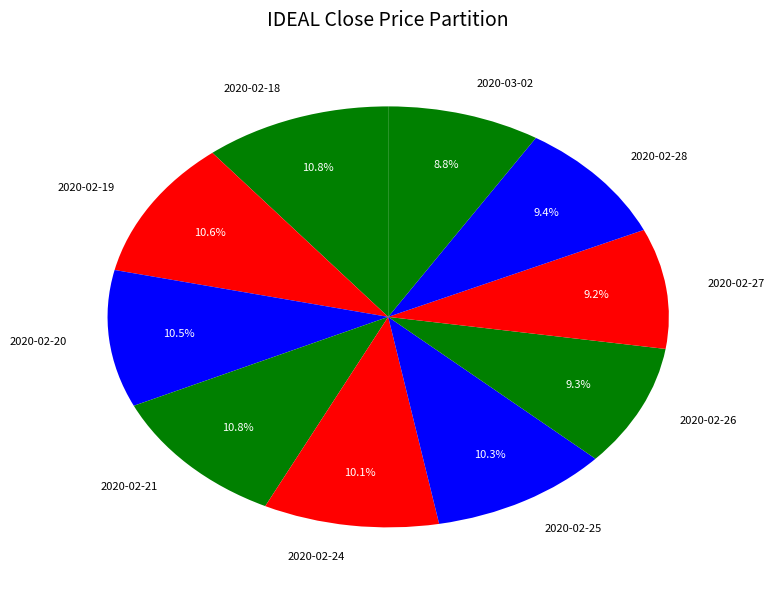

To the nearest percent, what is the combined percentage of 2020-02-26 and 2020-02-27?

19%